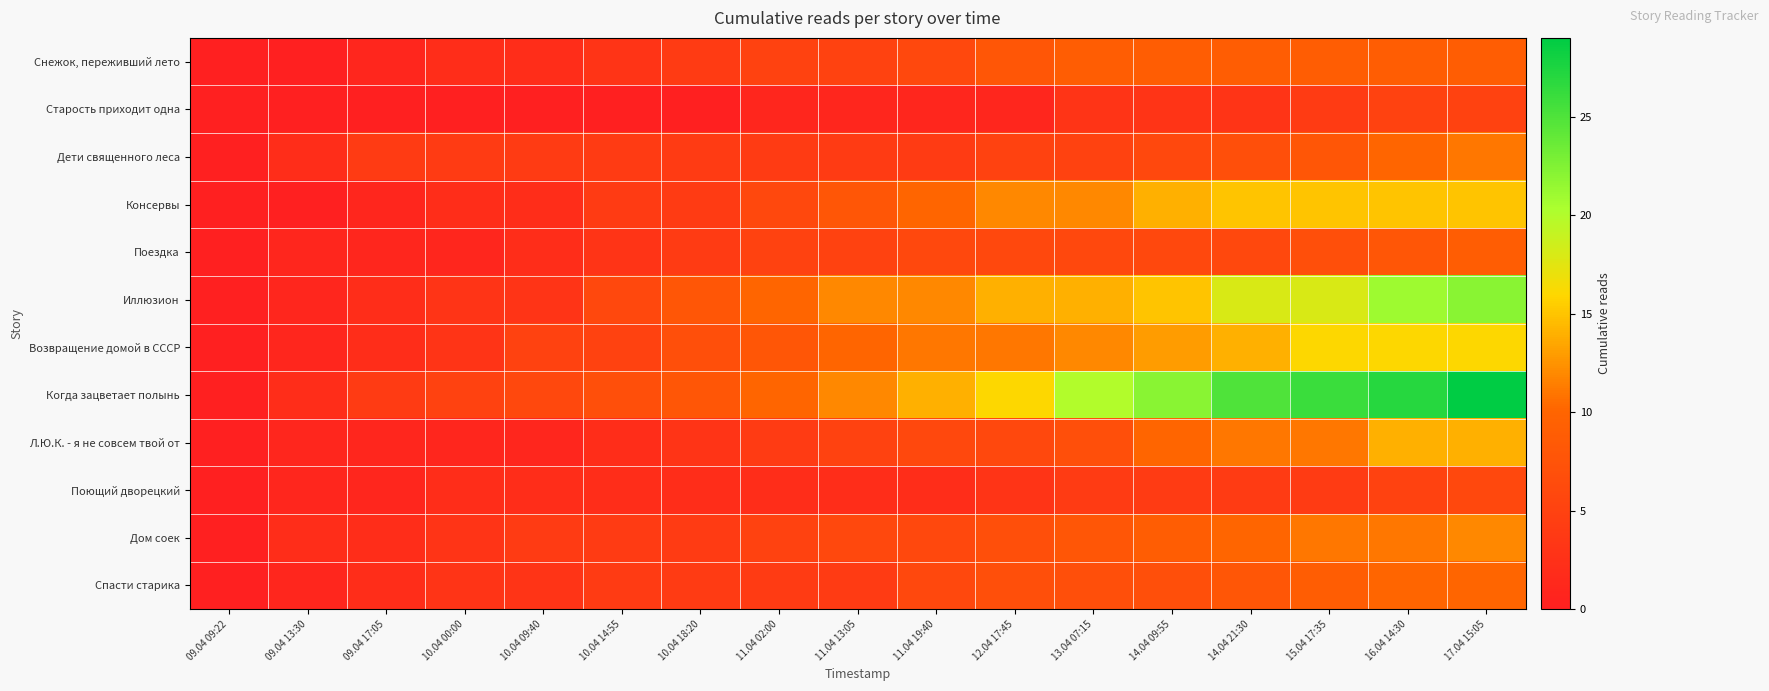

At how many categories does at least one series exceed 12?

8